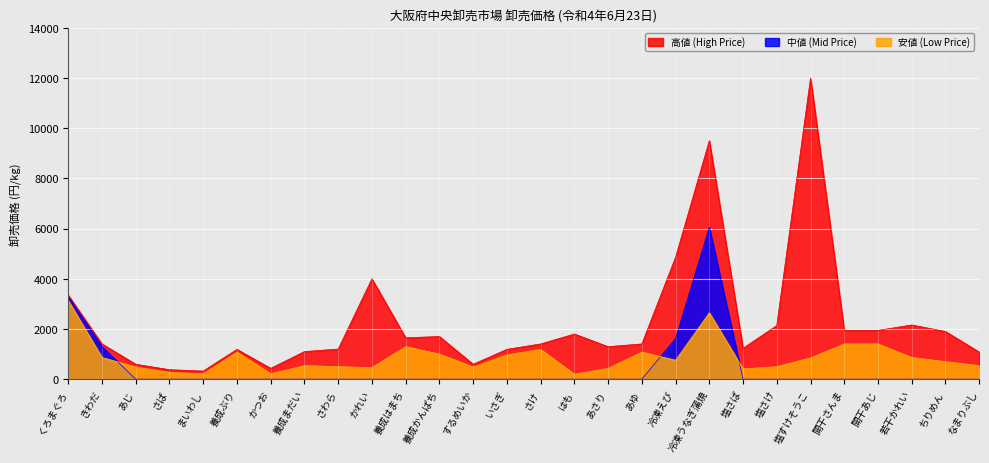

What is the difference between the highest and lowest values at さけ?

1404